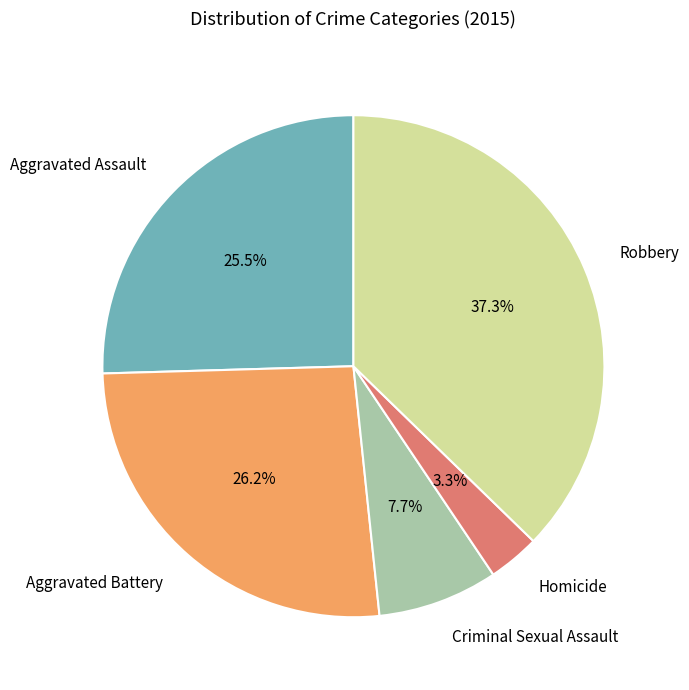

Does any single category account for the majority?

No